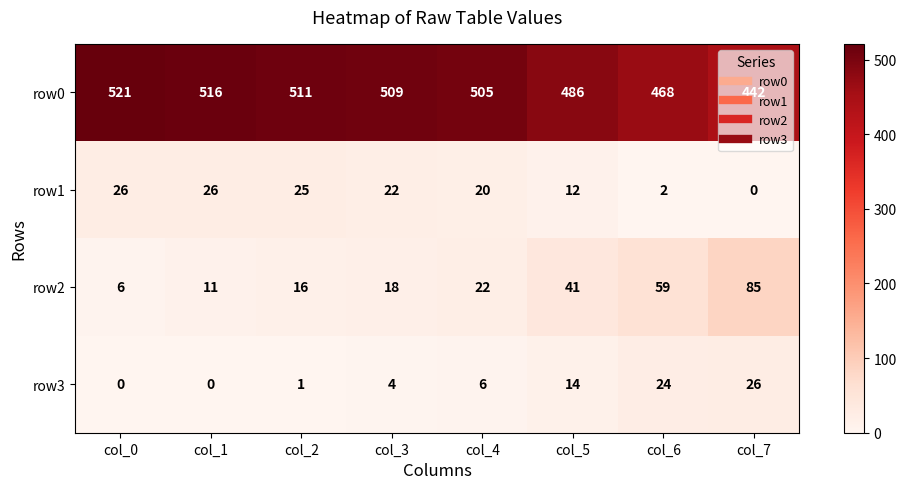

What is the difference between the highest and lowest values at col_0?

521